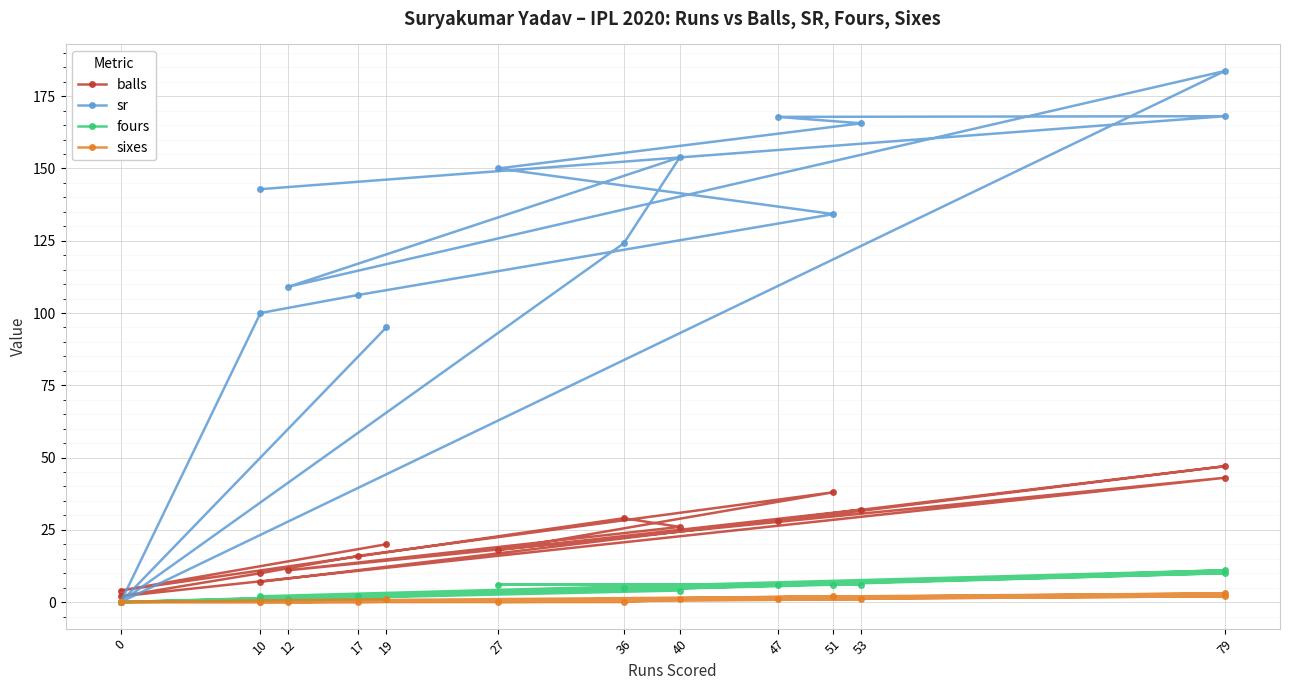

Count the number of categories in the chart.

15